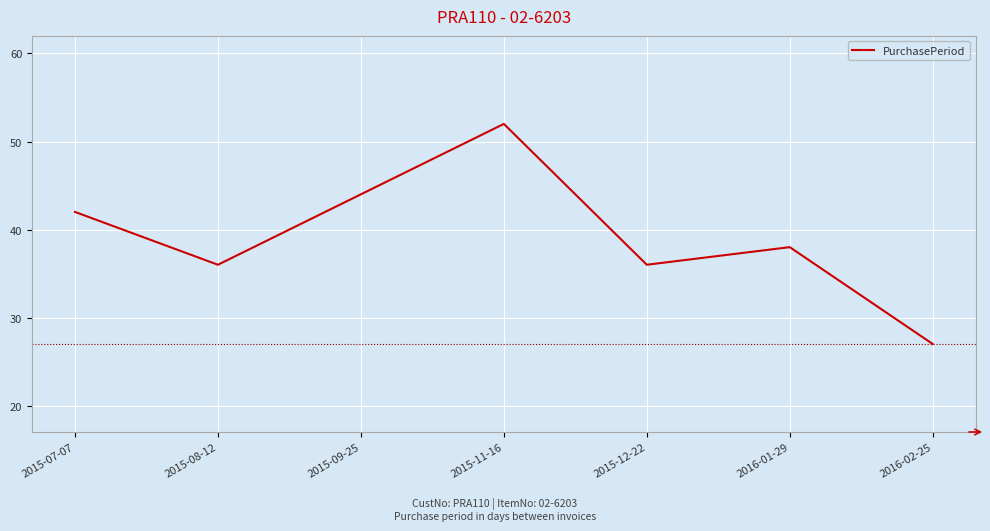

At which label does the data first exceed 38?

2015-07-07